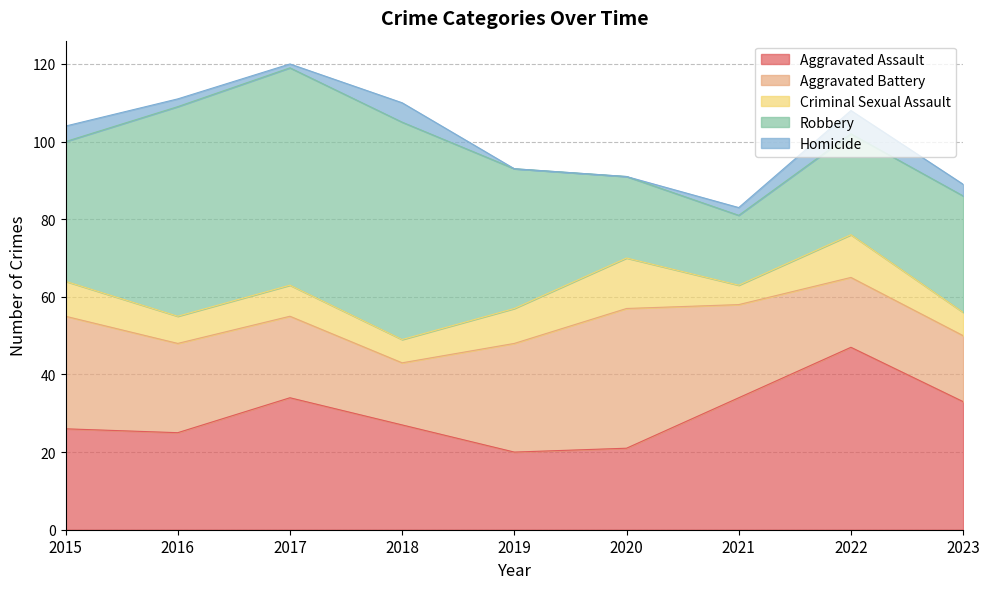

The value of Homicide at 2019 is -4. True or false?

False